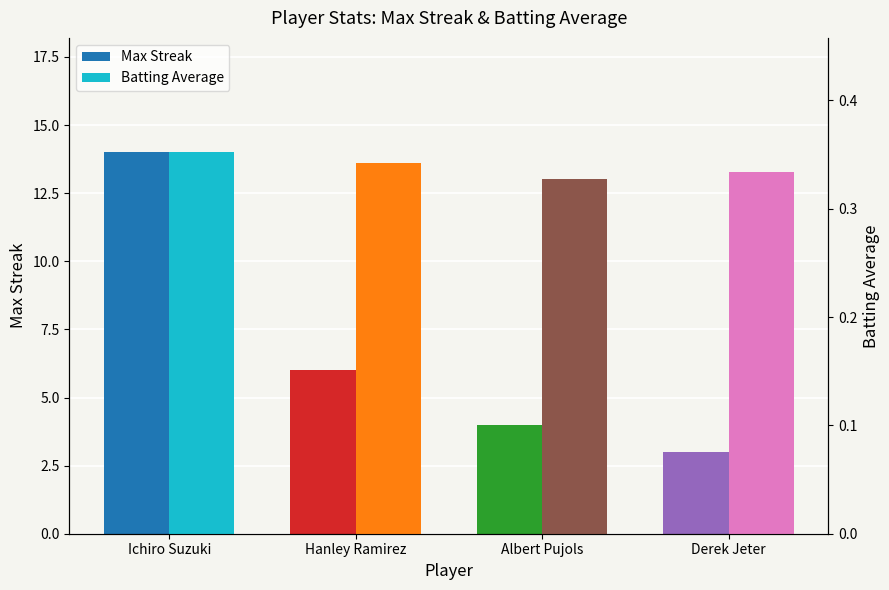

Rank the series by their maximum value, from lowest to highest.

Batting Average, Max Streak